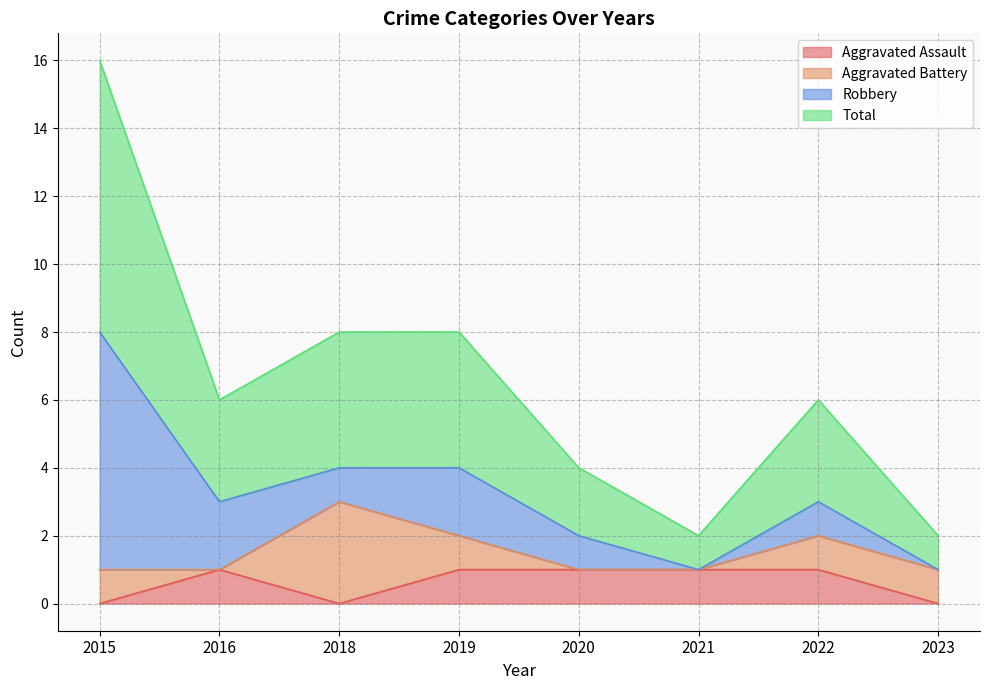

What are all the series names shown in the legend?

Aggravated Assault, Aggravated Battery, Robbery, Total